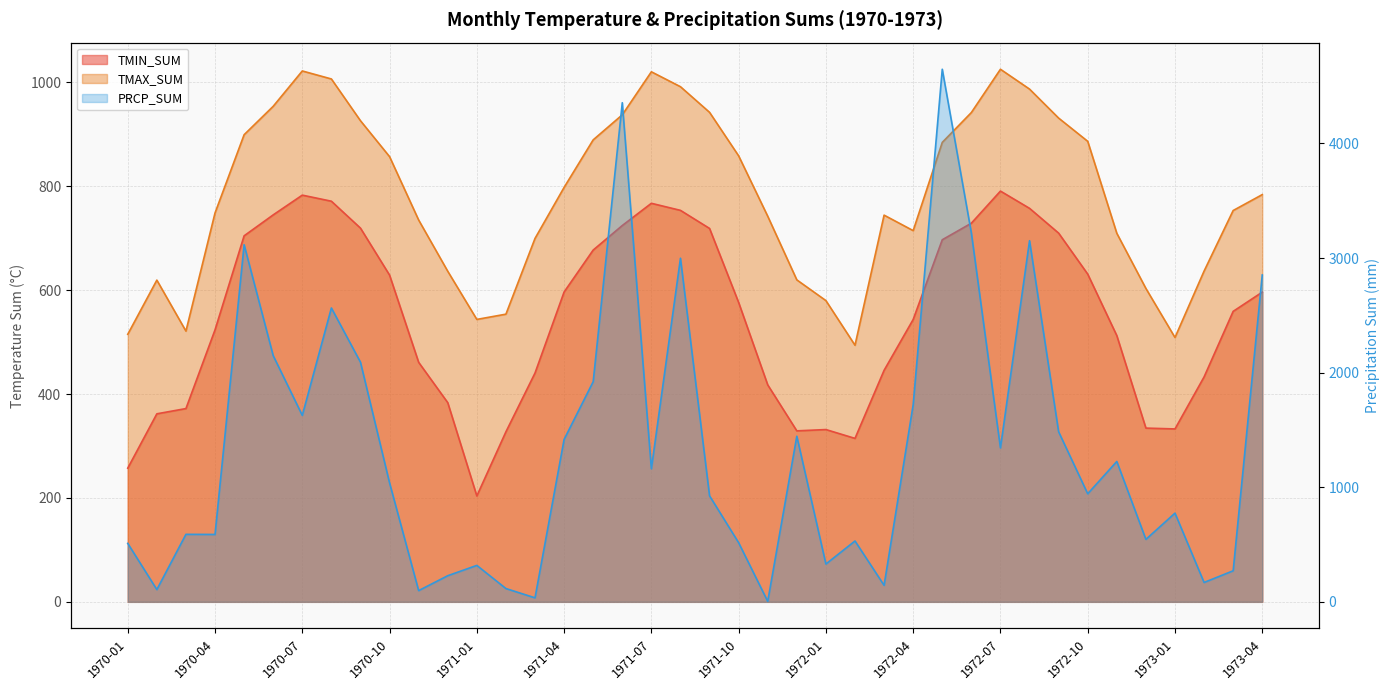

The PRCP_SUM series shows 279.0 at 1971-10. True or false?

False